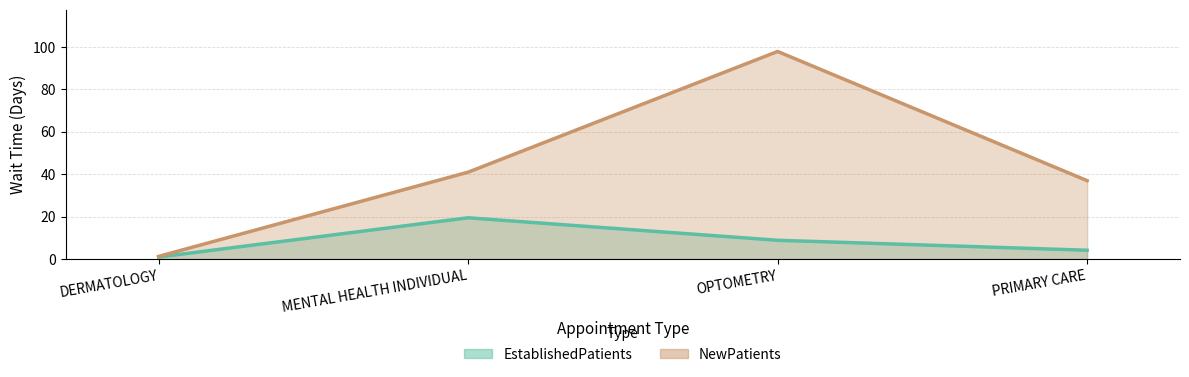

How many values in the NewPatients series exceed 41?

1